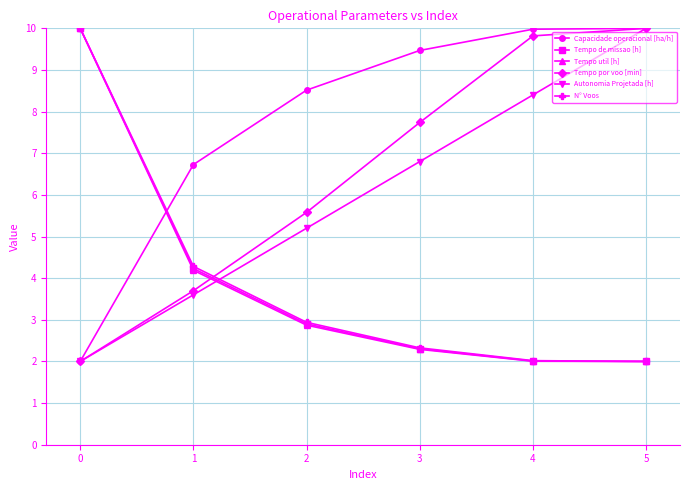

What is the difference between the maximum and minimum values in the Tempo de missao [h] series?

8.0